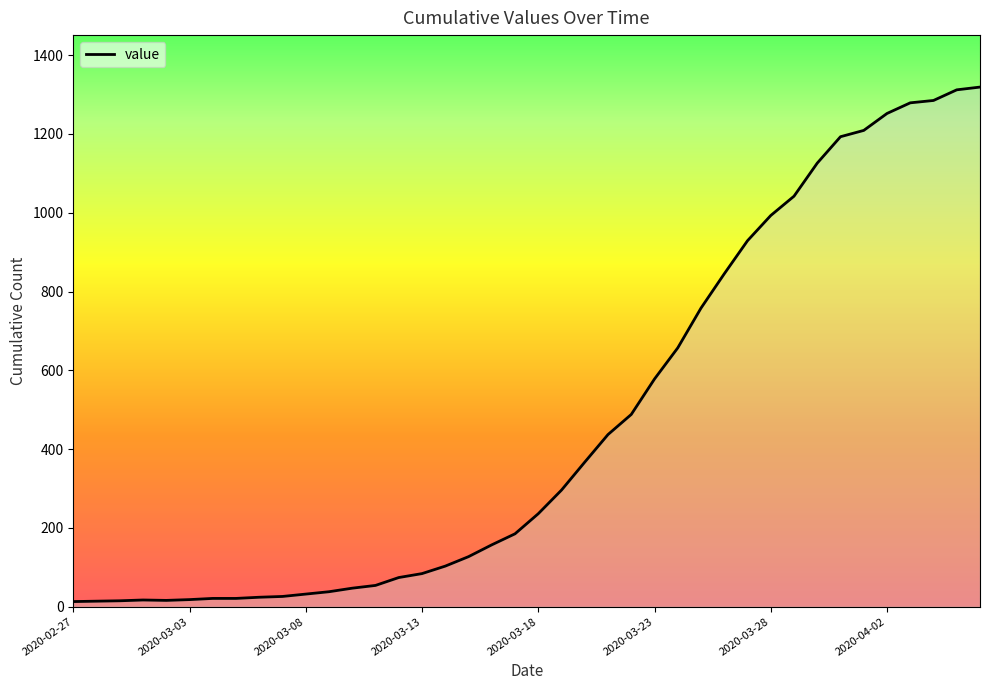

What is the greatest value displayed?

1319